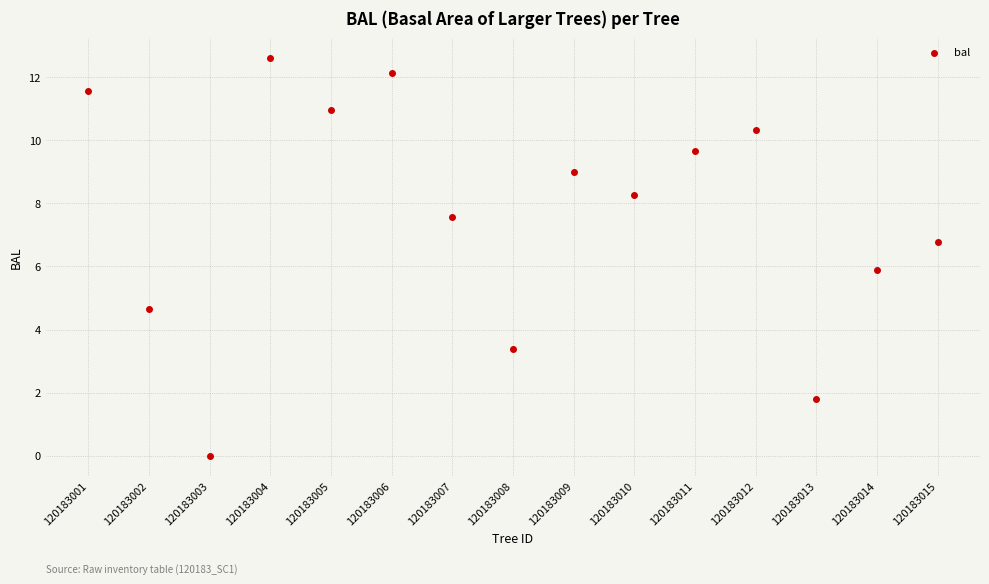

What is the range of Y values (max minus min)?

12.6